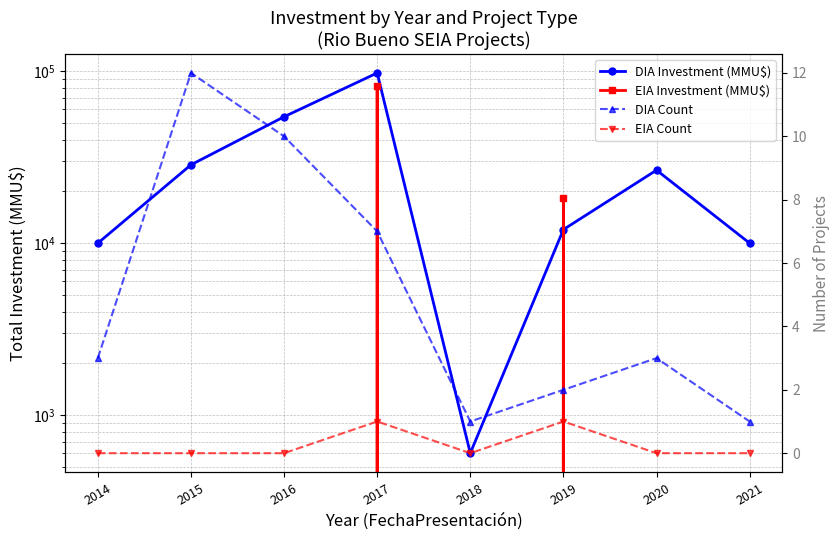

What is the approximate value of DIA Investment (MMU$) at 2021, to the nearest 10?

10000